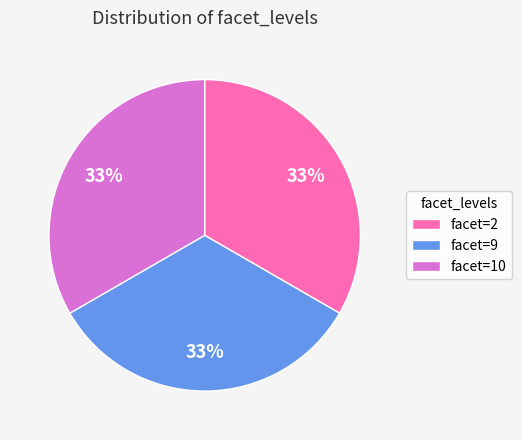

What percentage is the facet=9 slice, to the nearest percent?

33%